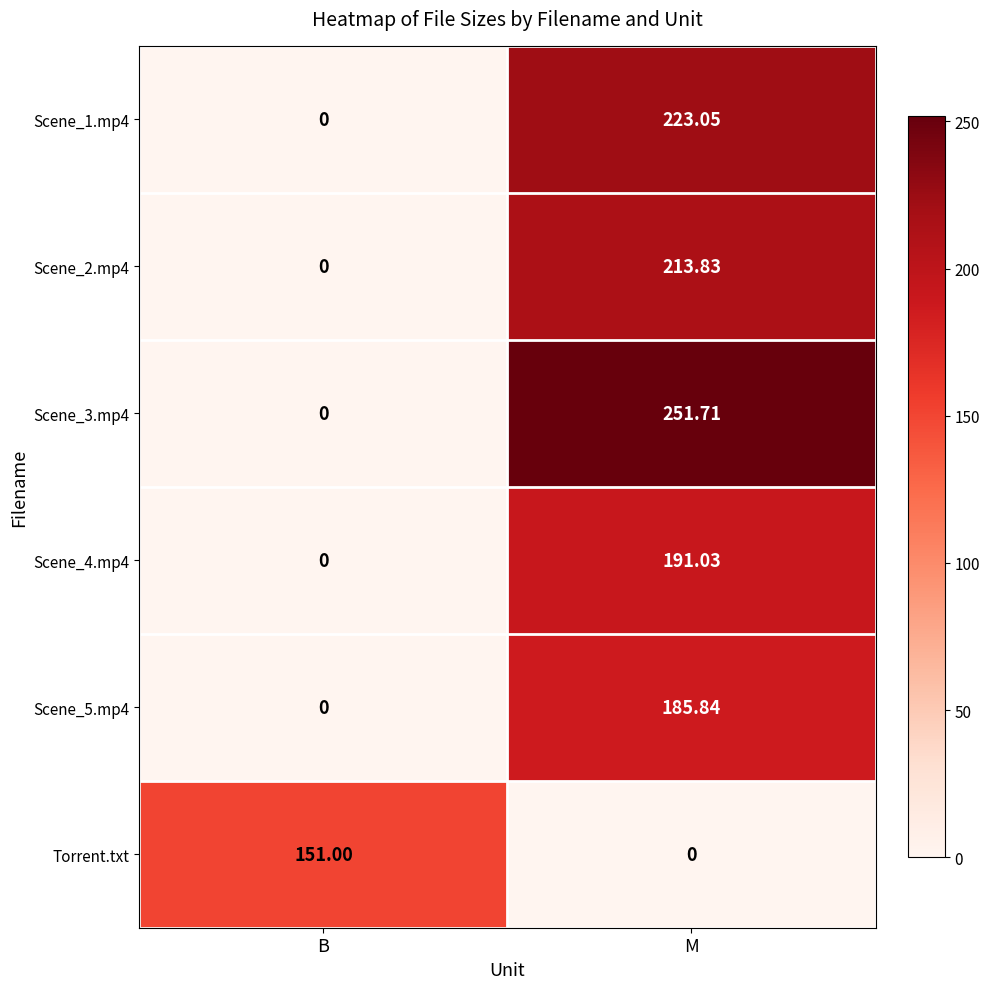

Which category has the lowest value in the Scene_4.mp4 series?

B